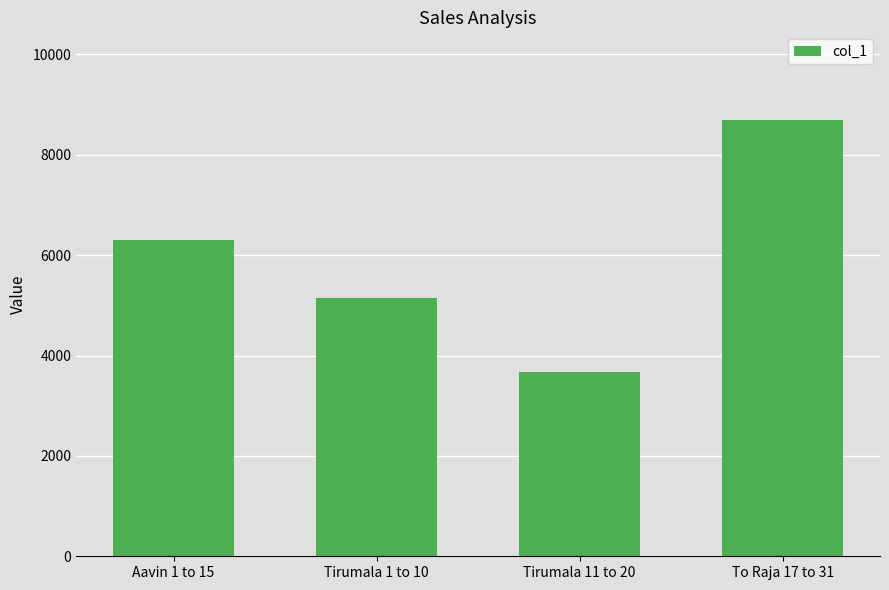

At which category does the chart reach its minimum across all series?

Tirumala 11 to 20